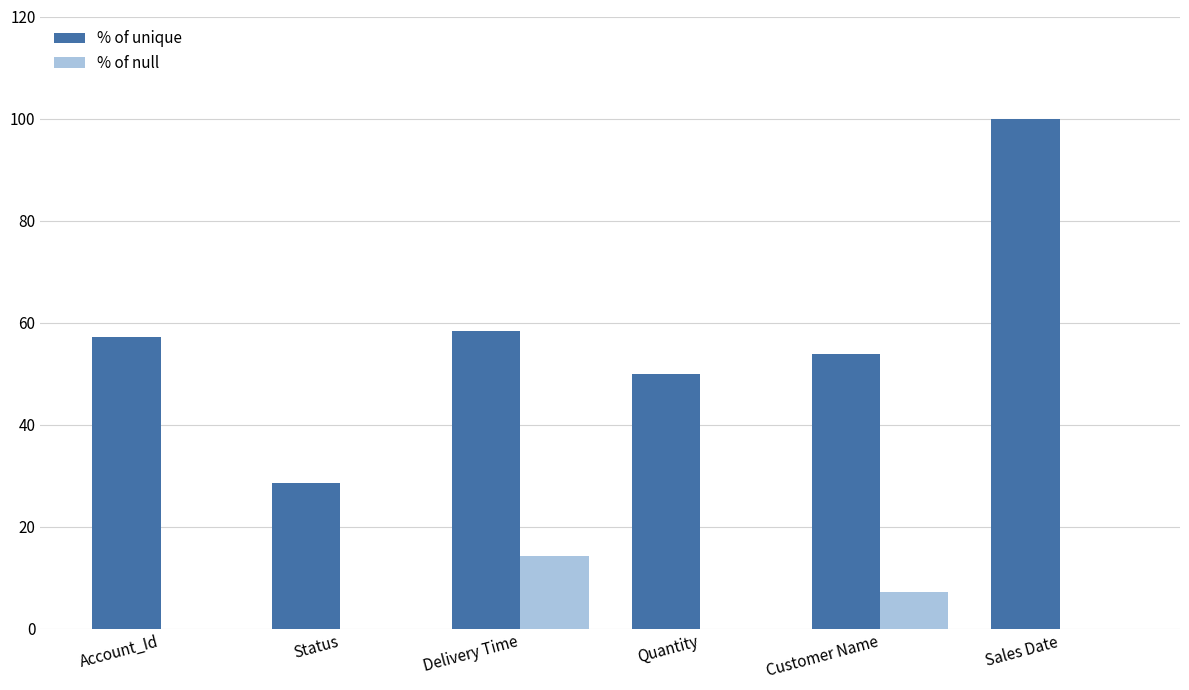

Is the value of % of unique at Delivery Time greater than the value of % of null at Customer Name?

Yes